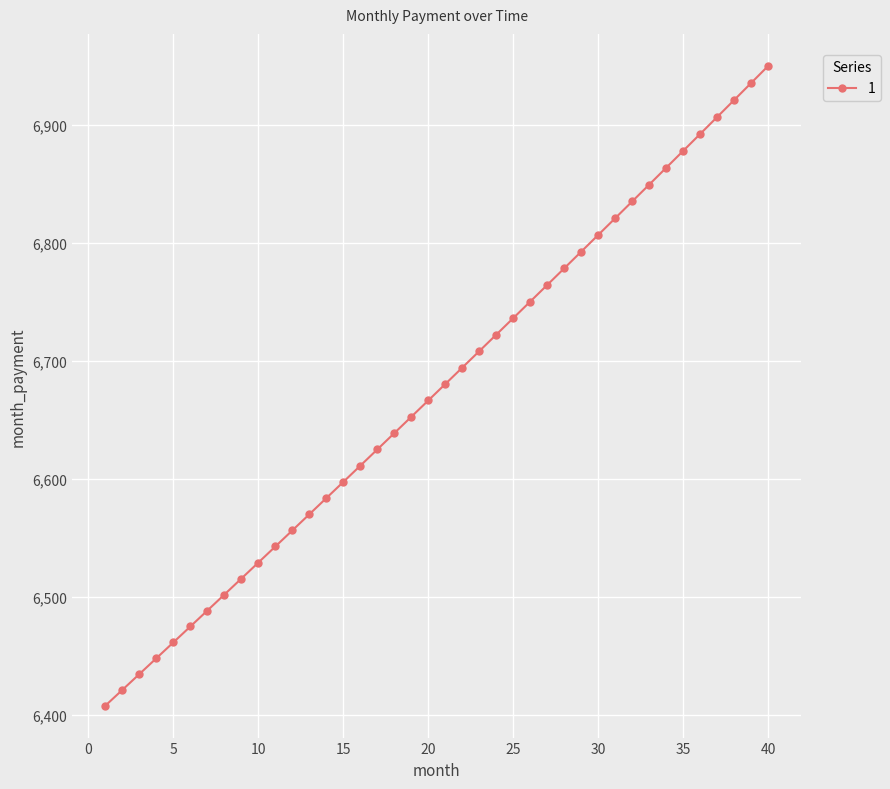

What is the value of the 17th point from the left?

6625.1